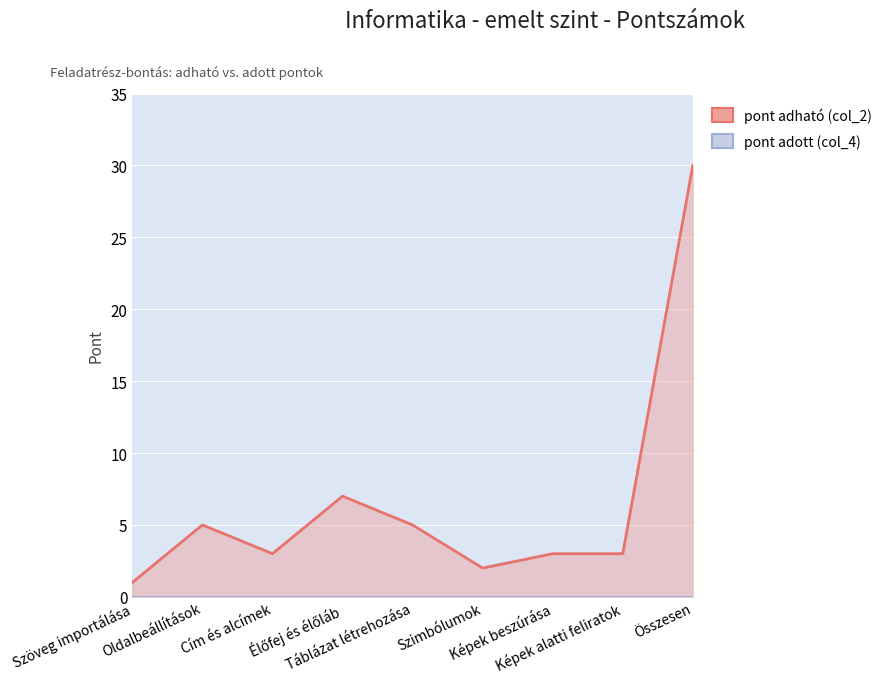

What is the difference between the maximum and minimum values?

29